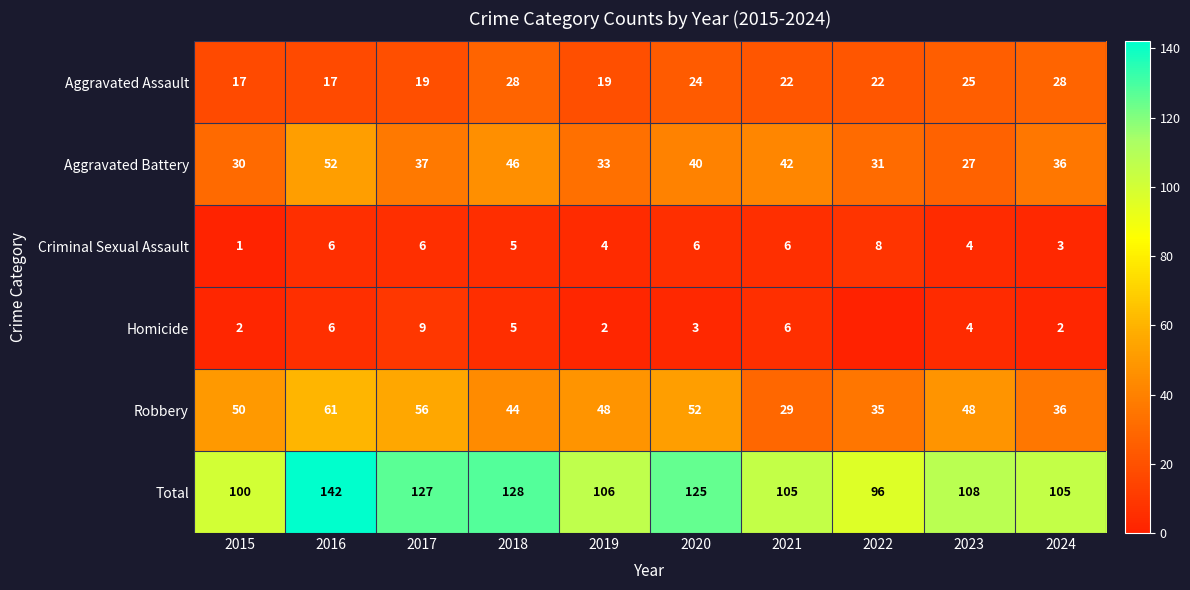

The value of Criminal Sexual Assault at 2015 is 1. True or false?

True